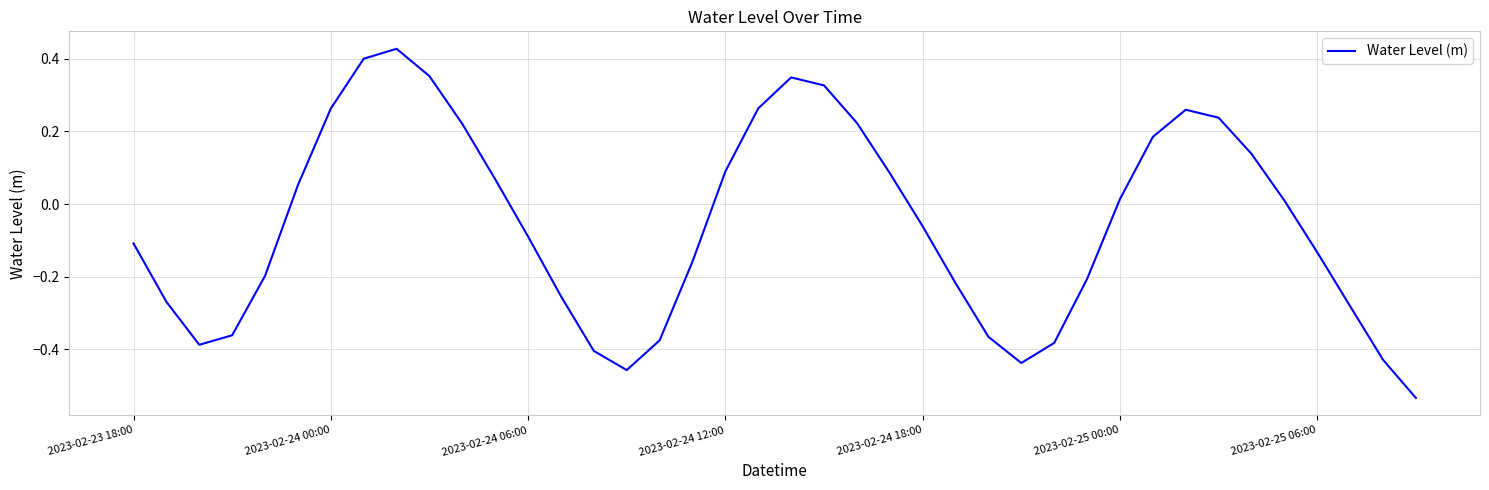

What is the difference between the maximum and minimum values?

1.0